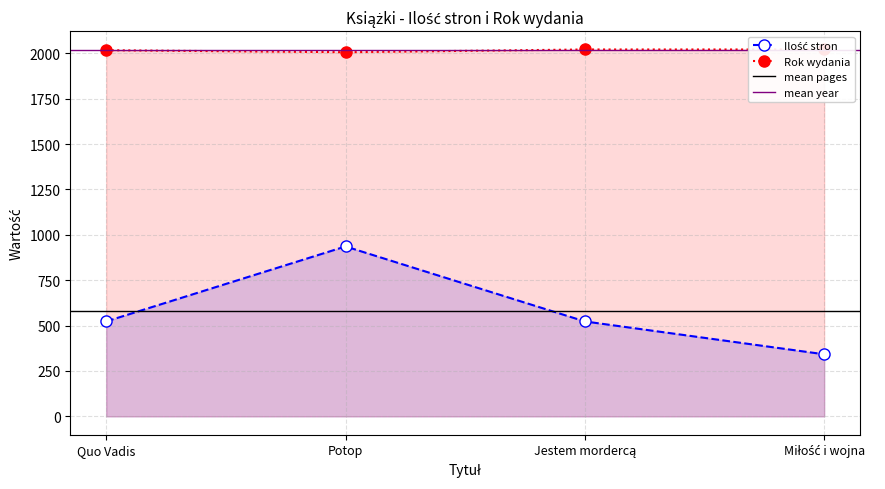

What are all the series names shown in the legend?

Ilość stron, Rok wydania